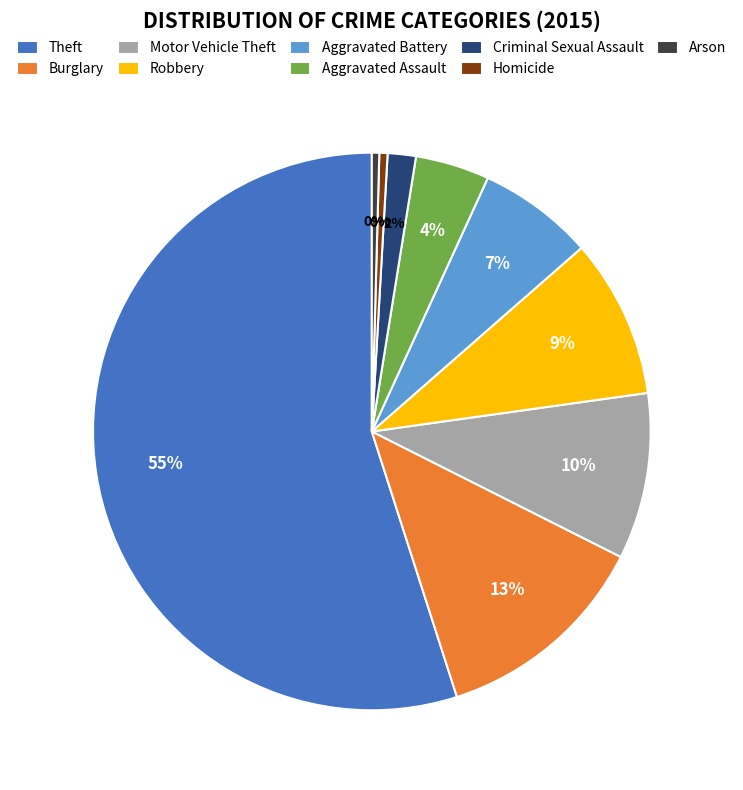

What is the ratio of the value at Motor Vehicle Theft to the value at Arson?

22.5